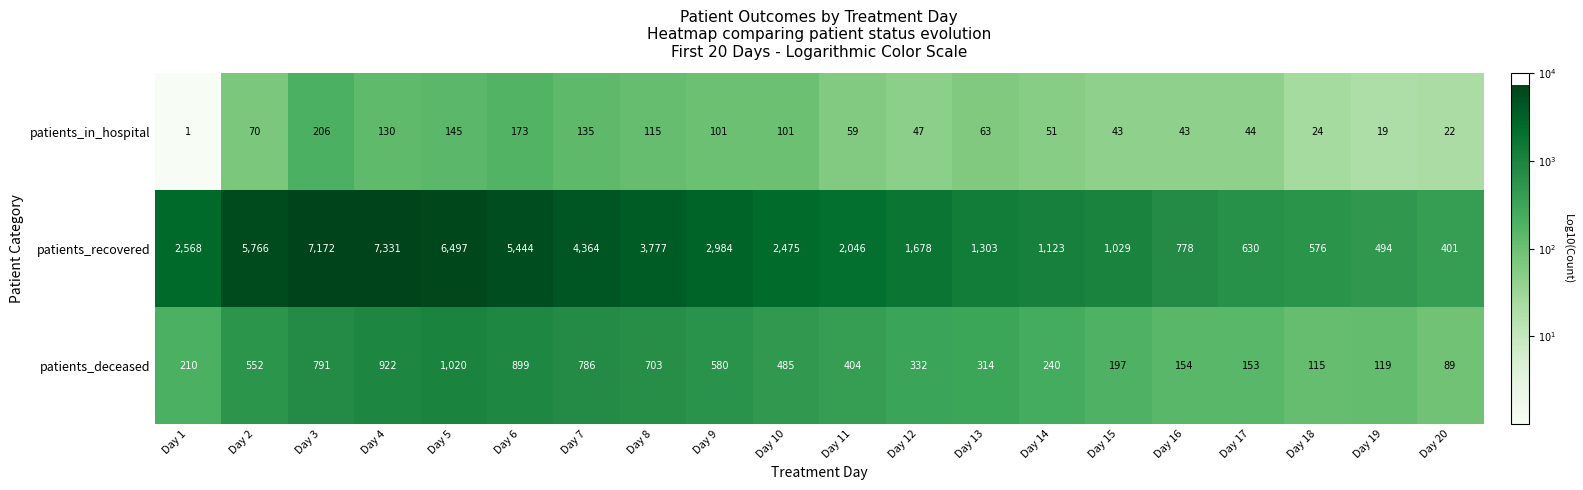

Which series has the largest total across all categories?

patients_recovered